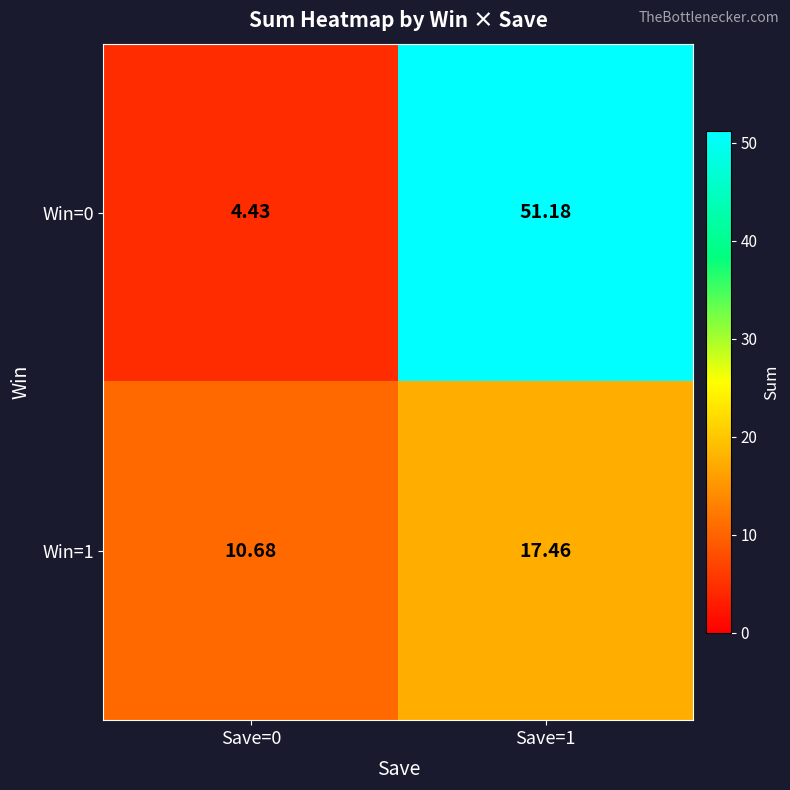

How many categories are shown in the chart?

2